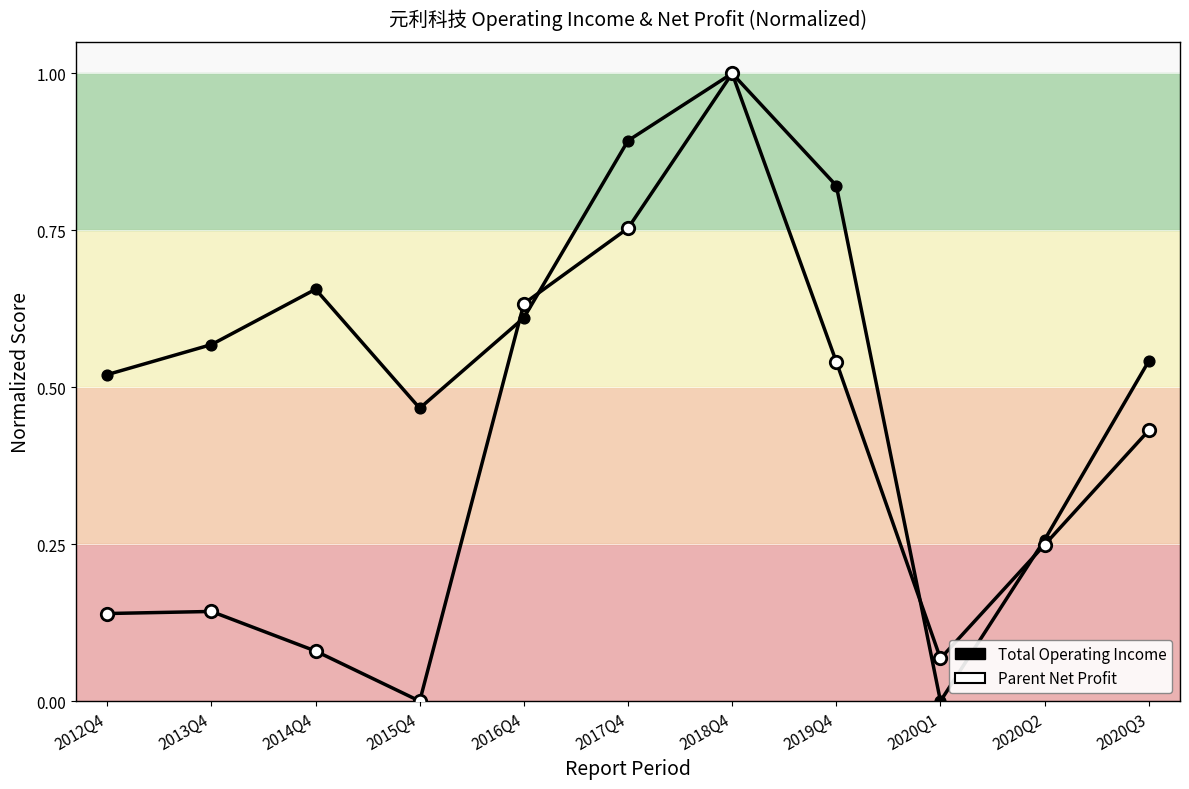

At which category is the sum across all series the highest?

2018Q4